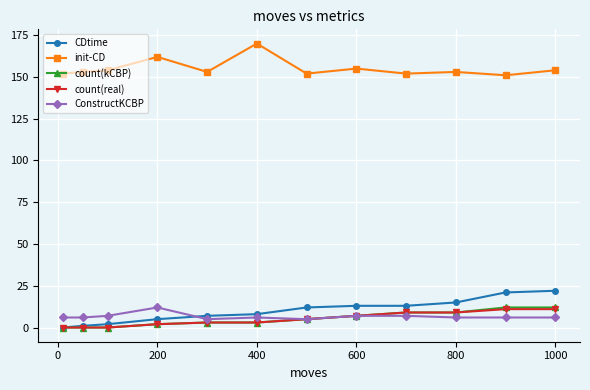

What is the highest value of the count(kCBP) series?

12